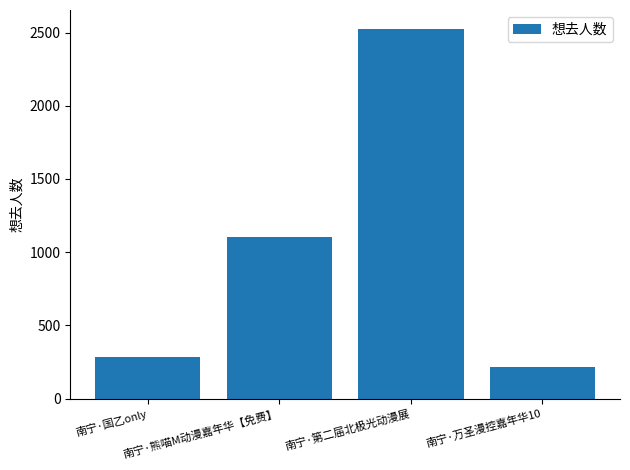

What is the approximate value at 南宁·万圣漫控嘉年华10?

216